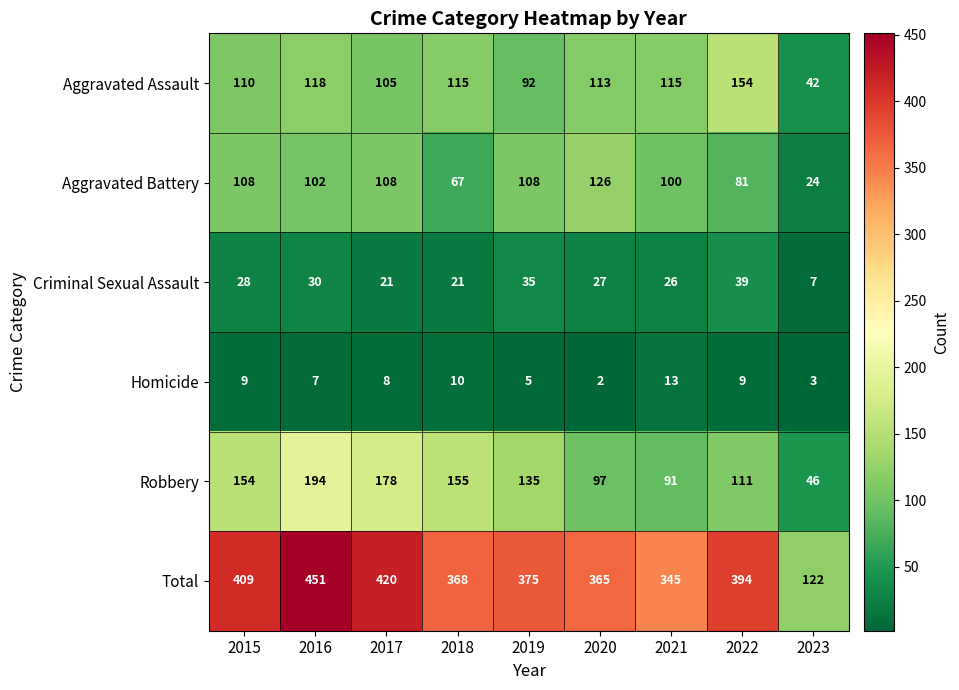

What is the difference between the Robbery values at 2022 and 2017?

67